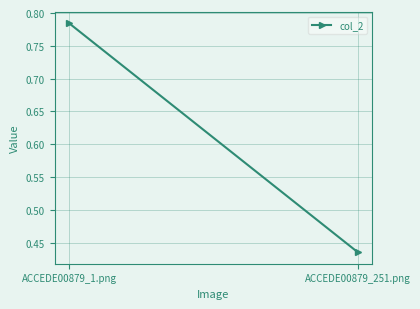

What is the difference between the values at ACCEDE00879_251.png and ACCEDE00879_1.png?

0.3